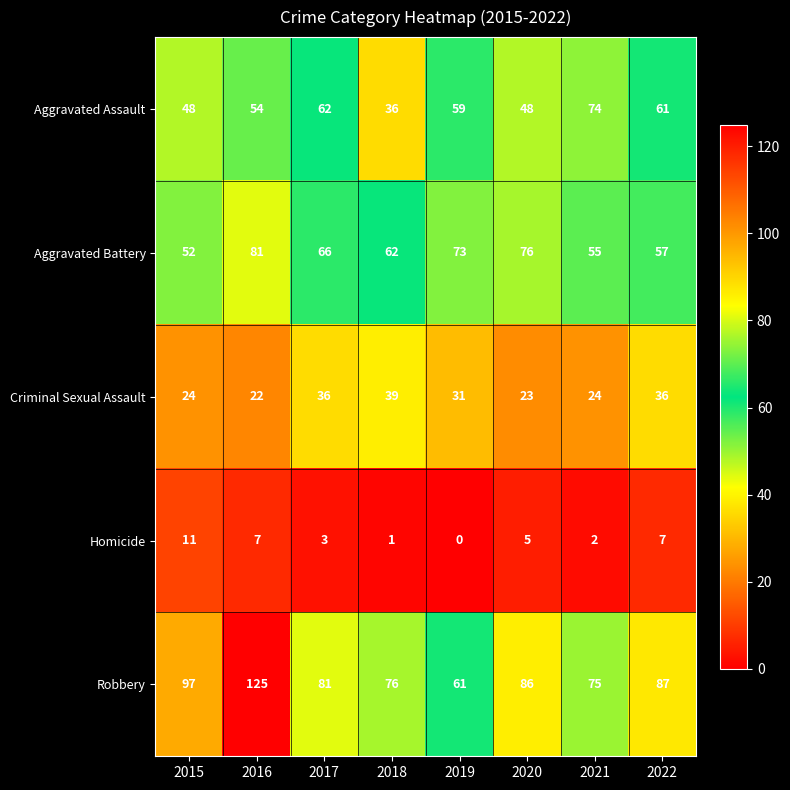

Which series has the largest total across all categories?

Robbery